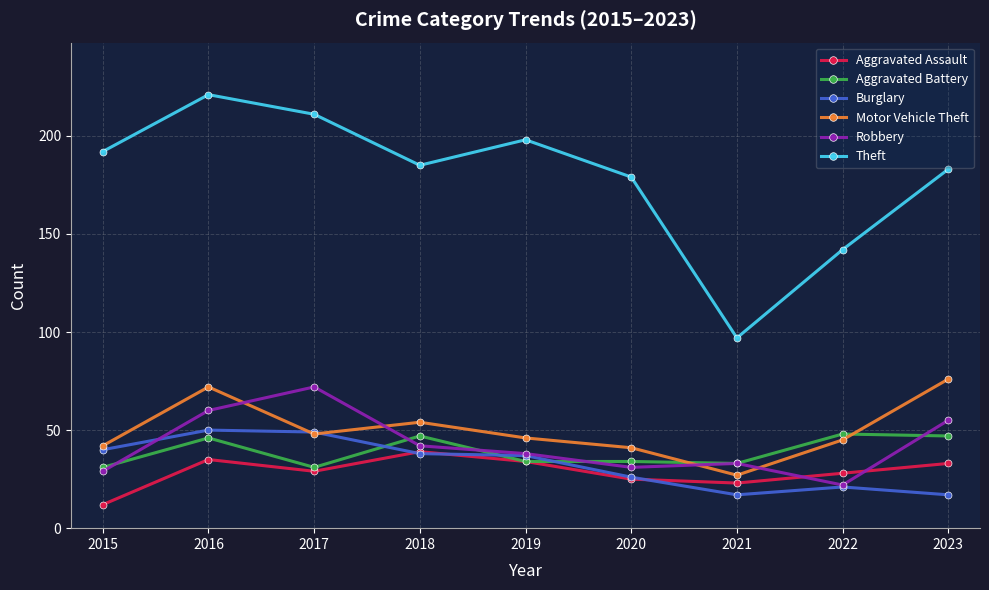

Which category has the highest value in the Robbery series?

2017